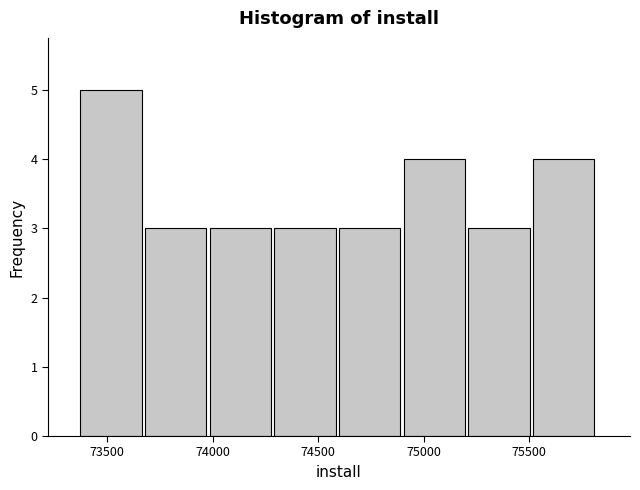

Which range on the x-axis has the tallest bar?

73350 to 73700